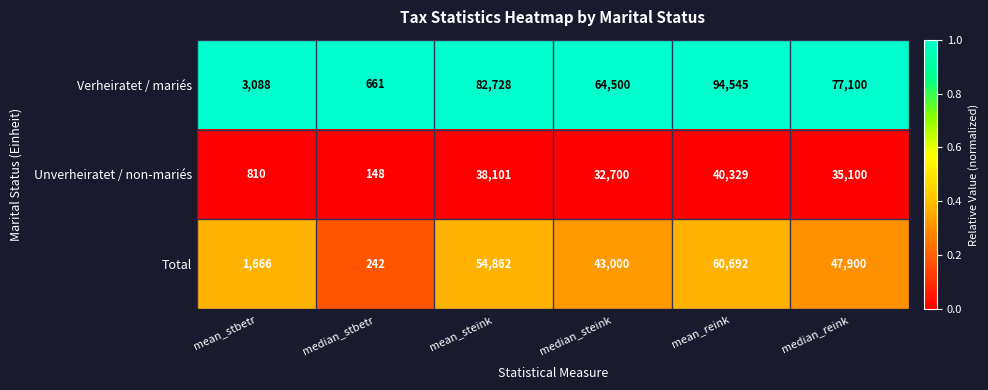

At mean_stbetr, list the series in order from smallest to largest.

Unverheiratet / non-mariés, Total, Verheiratet / mariés